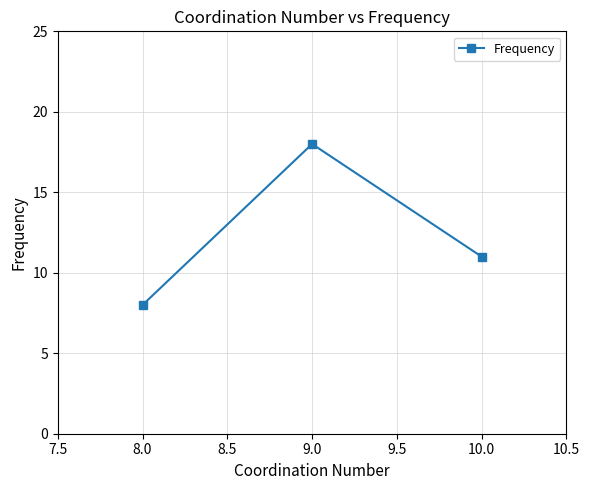

What is the change in value from 8.0 to 9.0?

+10